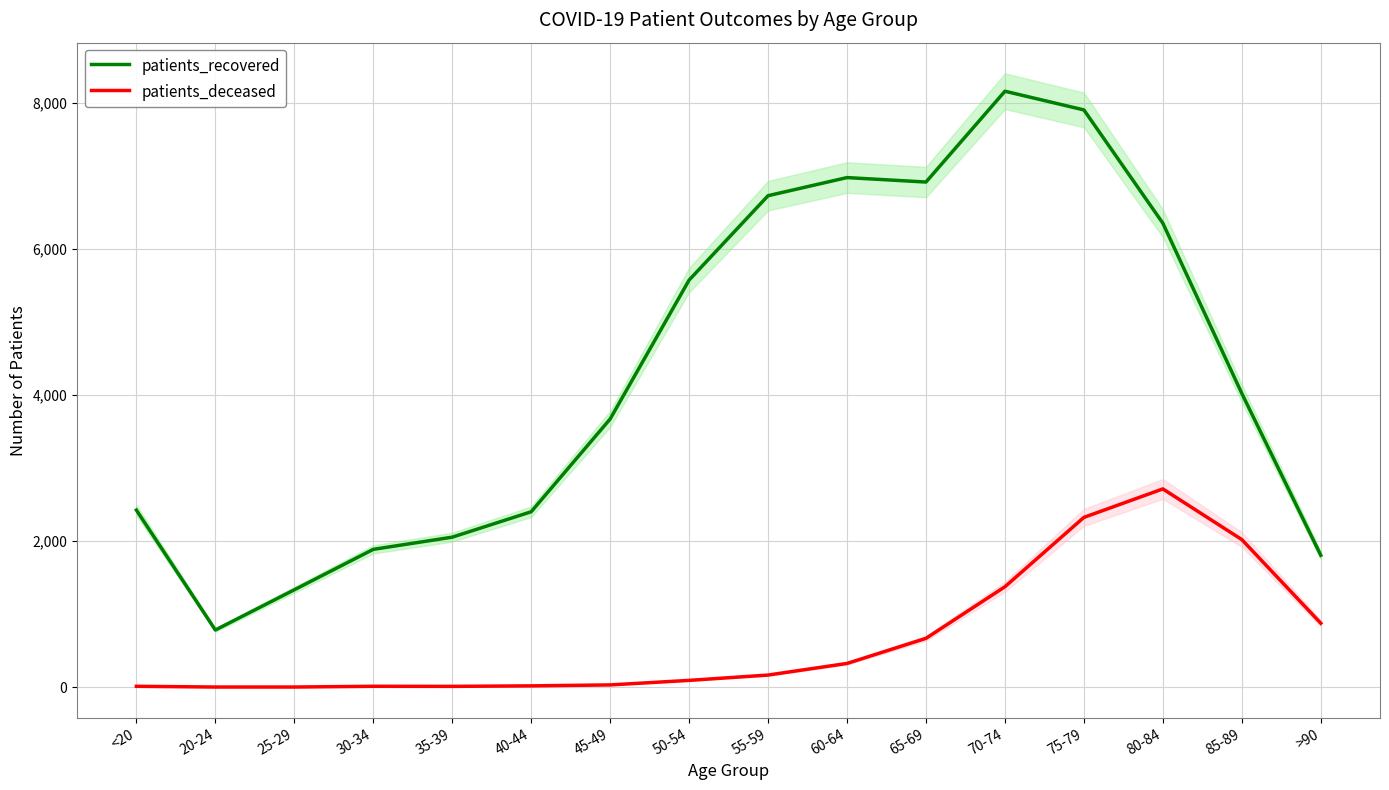

Where is the first local maximum for patients_recovered?

60-64